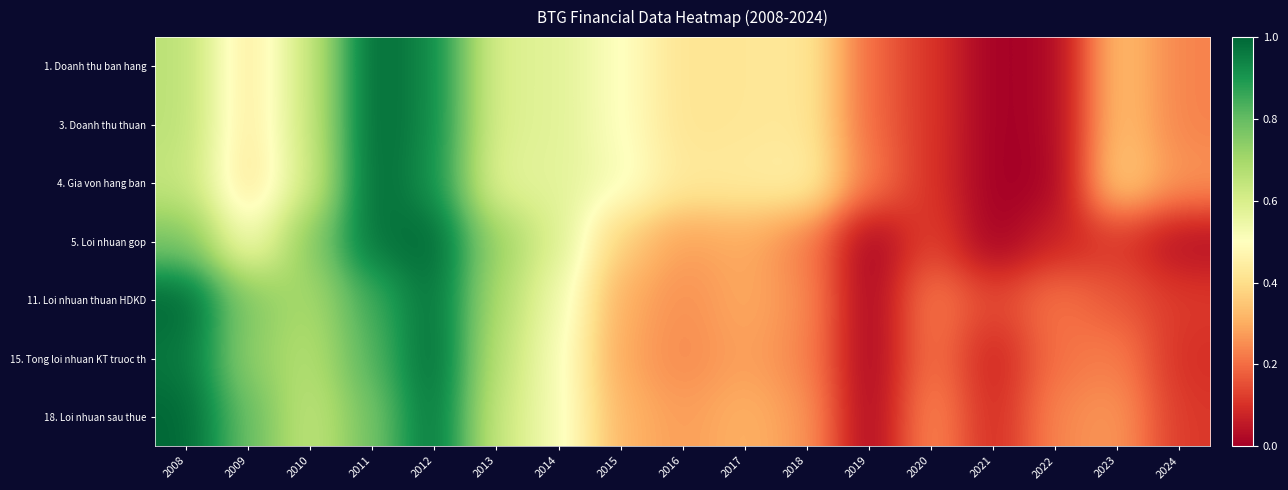

At how many categories does at least one series exceed 0?

17